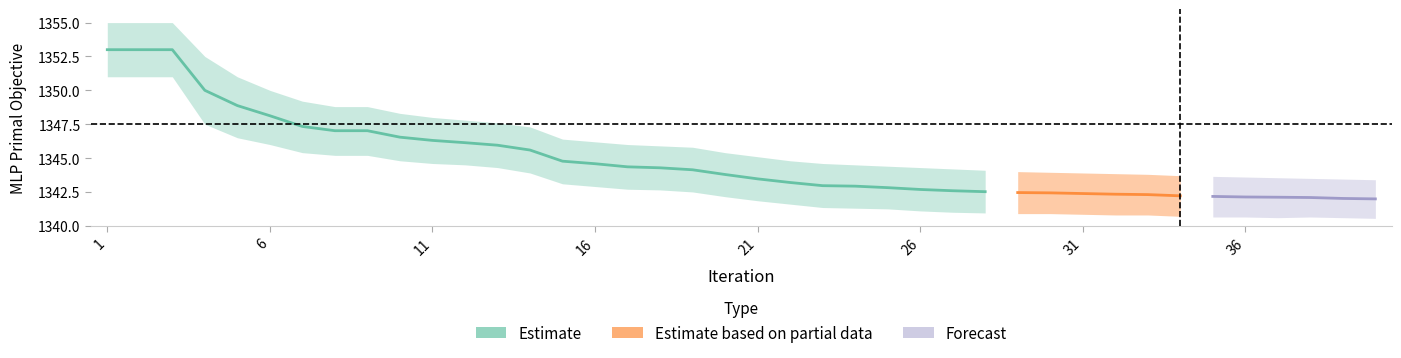

What is the maximum value shown in the chart?

1355.0